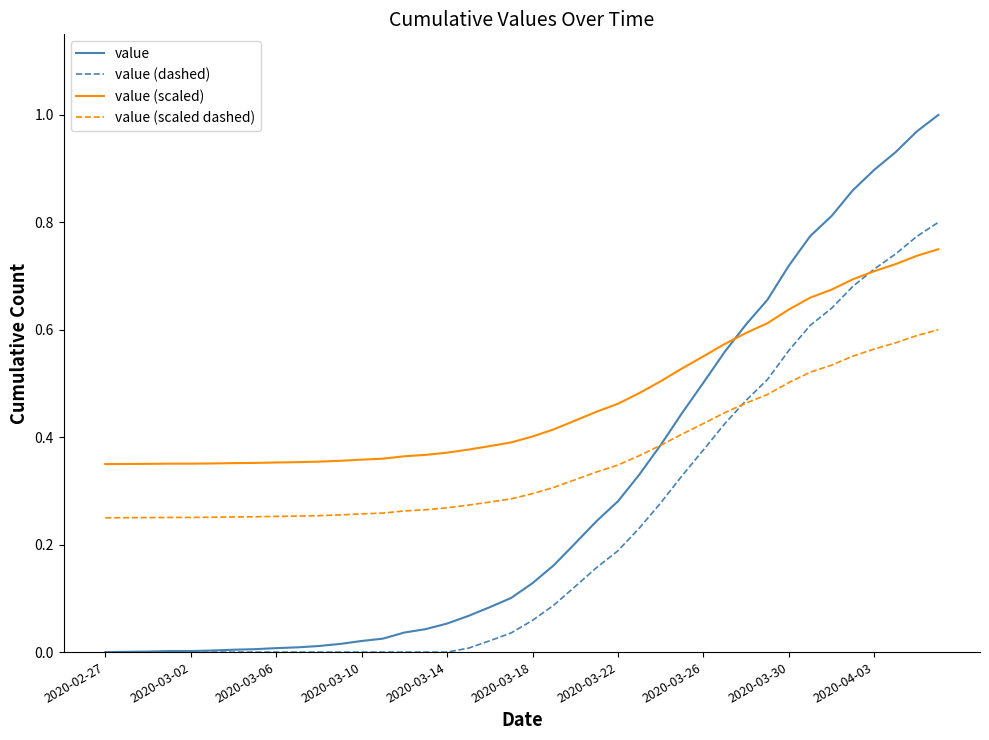

List the series in order of their peak value, highest first.

value, value (dashed), value (scaled), value (scaled dashed)